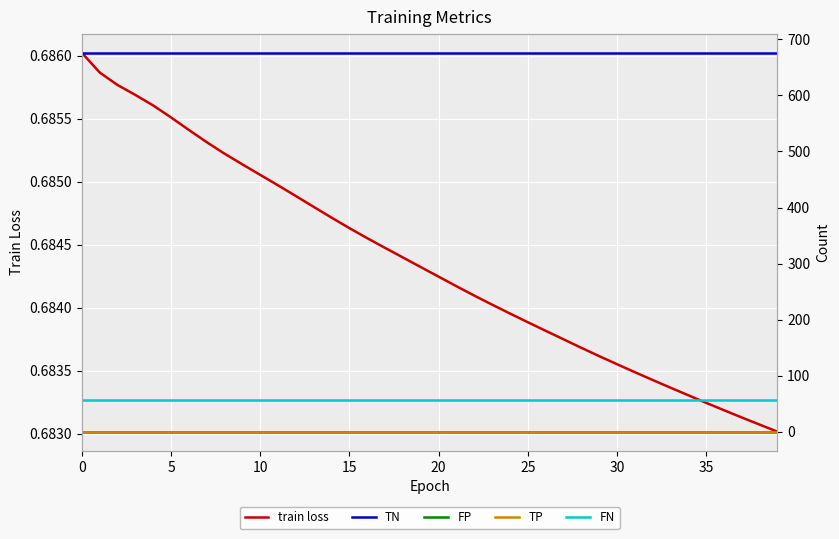

What is the difference between the highest and lowest values at 20?

676.0